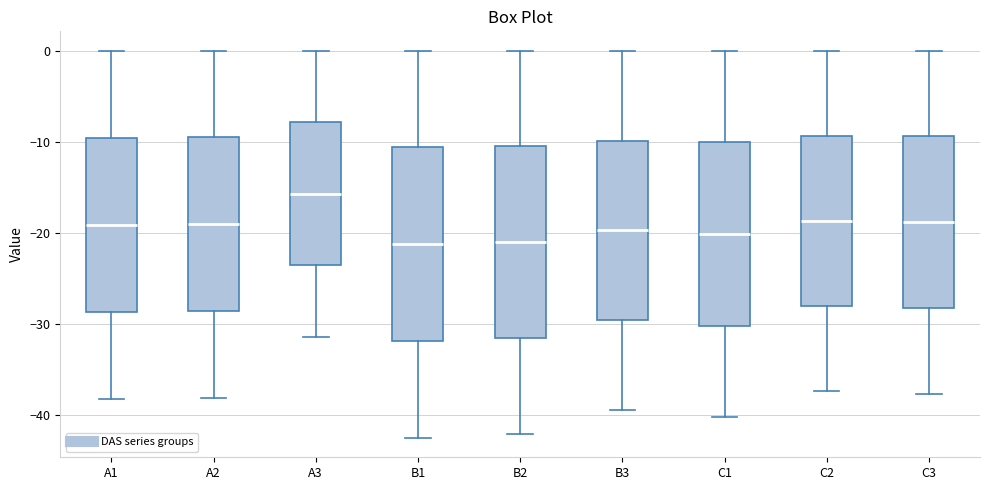

Reading left to right, read every box against the y-axis: the position of its median line, the range the box covers, and the ends of its whiskers. The values are not printed on the chart, so give them approximately, as read against the axis.

A1: median -19, box -29 to -10, whiskers -38 to 0
A2: median -19, box -29 to -10, whiskers -38 to 0
A3: median -16, box -24 to -8, whiskers -31 to 0
B1: median -21, box -32 to -11, whiskers -43 to 0
B2: median -21, box -32 to -11, whiskers -42 to 0
B3: median -20, box -30 to -10, whiskers -40 to 0
C1: median -20, box -30 to -10, whiskers -40 to 0
C2: median -19, box -28 to -9, whiskers -37 to 0
C3: median -19, box -28 to -9, whiskers -38 to 0